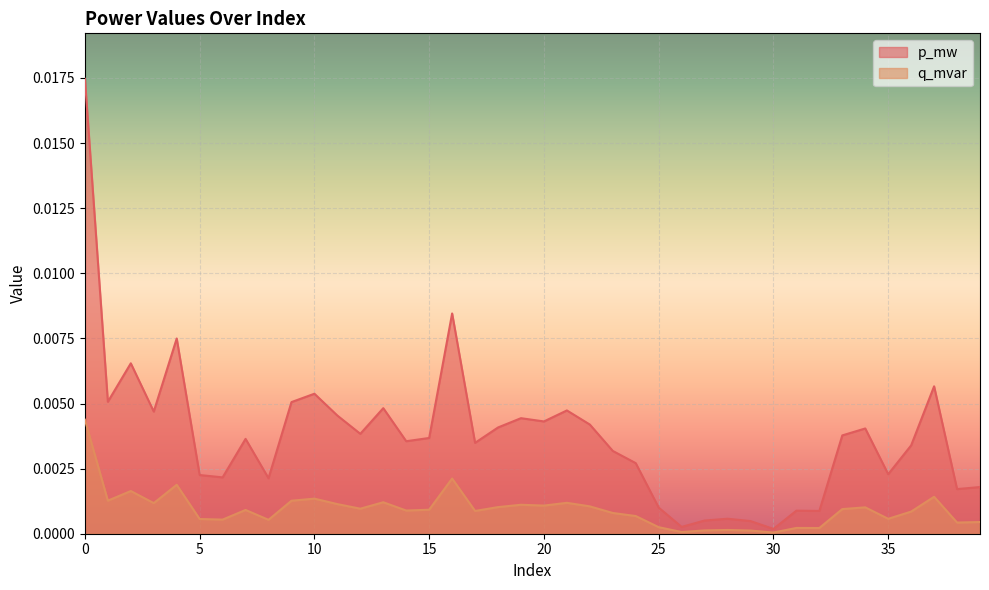

True or false: p_mw and q_mvar intersect in this chart.

False